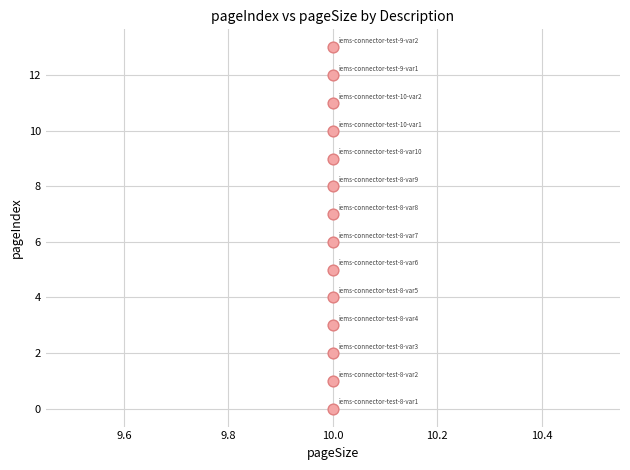

What is the range of Y values (max minus min)?

13